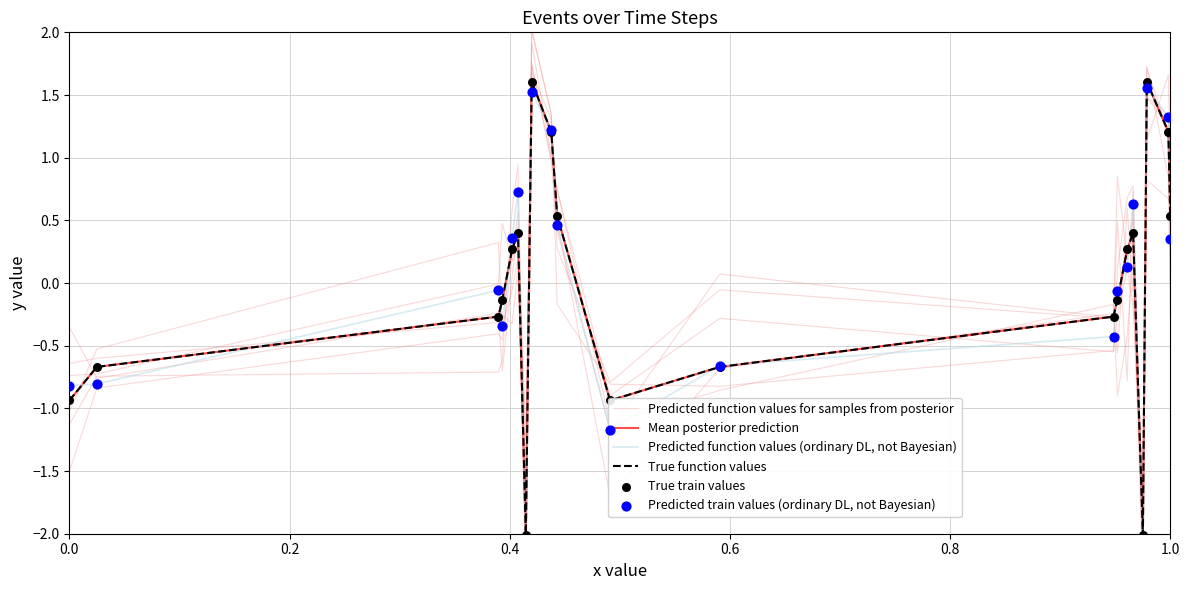

Which series has the widest spread of Y values?

Predicted function values for samples from posterior